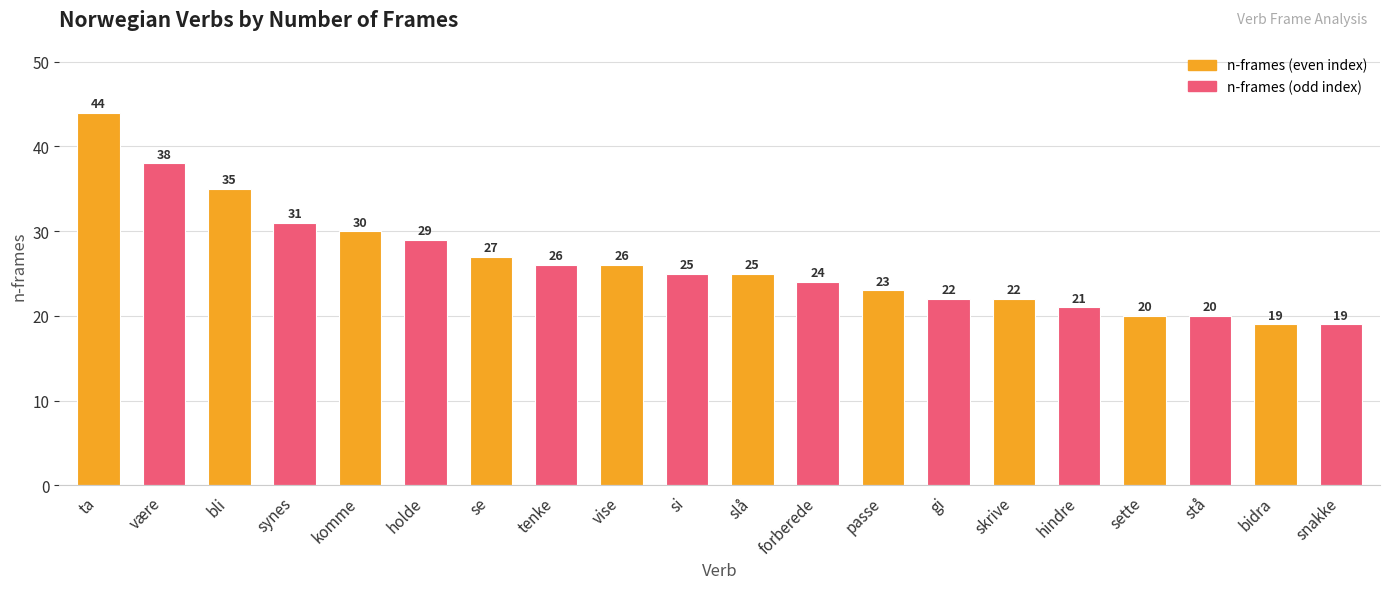

Reading left to right, extract all data points from this chart.

ta=44	være=38	bli=35	synes=31	komme=30	holde=29	se=27	tenke=26	vise=26	si=25	slå=25	forberede=24	passe=23	gi=22	skrive=22	hindre=21	sette=20	stå=20	bidra=19	snakke=19